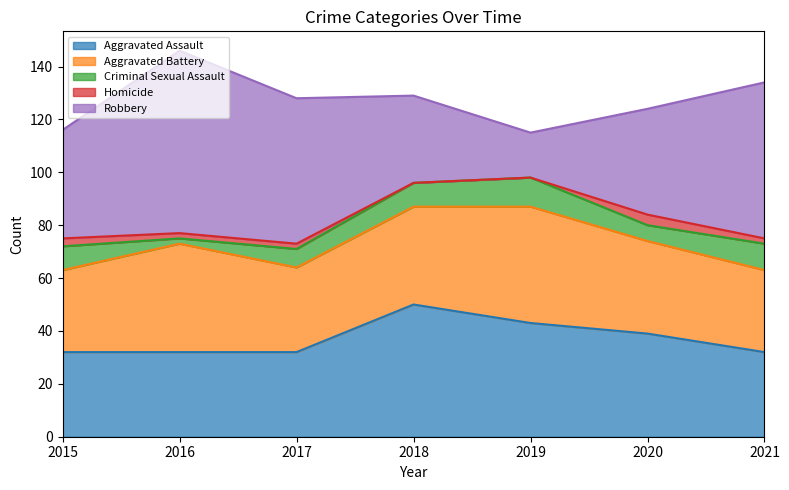

True or false: Robbery has more than 1 points higher than both neighbors.

False